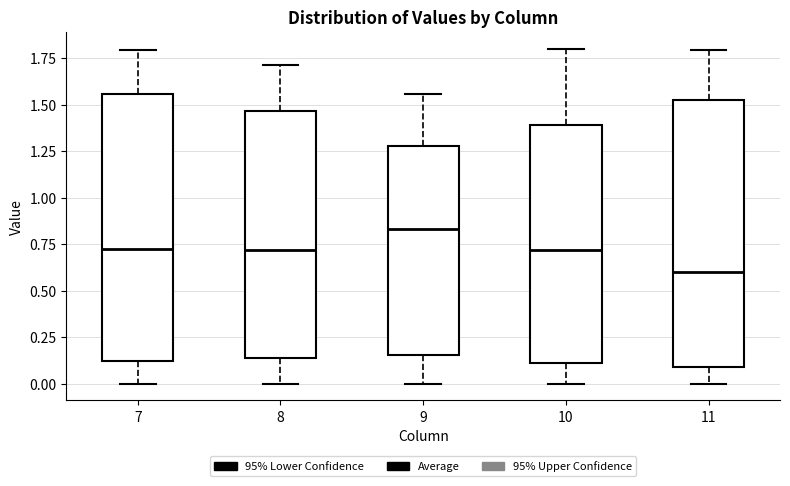

Reading left to right, read every box against the y-axis: the position of its median line, the range the box covers, and the ends of its whiskers. The values are not printed on the chart, so give them approximately, as read against the axis.

7: median 0.70, box 0.10 to 1.55, whiskers 0.00 to 1.80
8: median 0.70, box 0.15 to 1.45, whiskers 0.00 to 1.70
9: median 0.85, box 0.15 to 1.30, whiskers 0.00 to 1.55
10: median 0.70, box 0.10 to 1.40, whiskers 0.00 to 1.80
11: median 0.60, box 0.10 to 1.55, whiskers 0.00 to 1.80